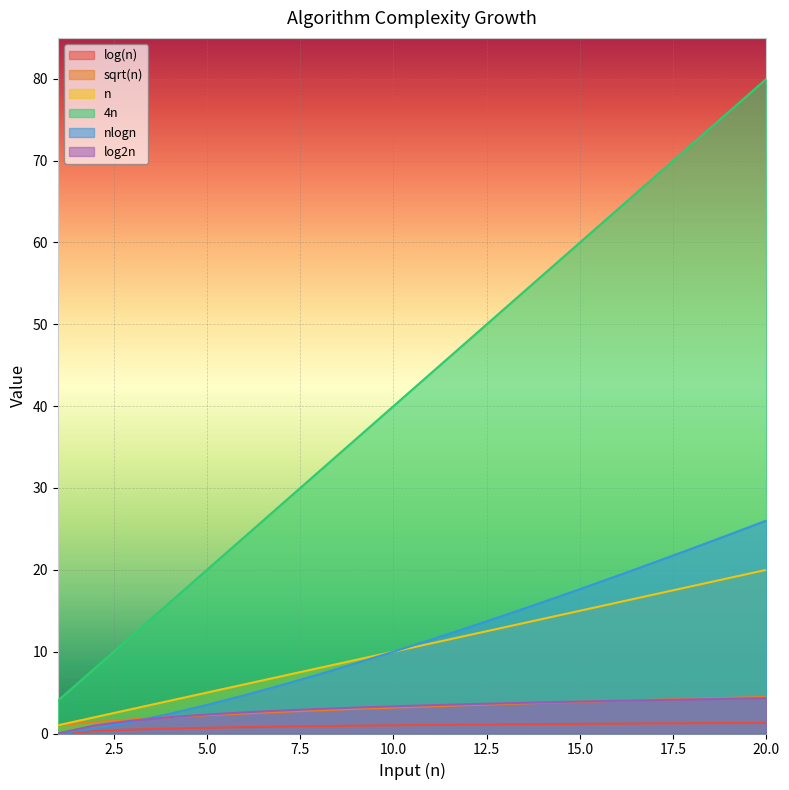

Reading left to right, transcribe all the data shown in this chart.

log(n): 0.0	0.3	0.5	0.6	0.7	0.8	0.8	0.9	1.0	1.0	1.0	1.1	1.1	1.1	1.2	1.2	1.2	1.3	1.3	1.3
sqrt(n): 1.0	1.4	1.7	2.0	2.2	2.4	2.6	2.8	3.0	3.2	3.3	3.5	3.6	3.7	3.9	4.0	4.1	4.2	4.4	4.5
n: 1.0	2.0	3.0	4.0	5.0	6.0	7.0	8.0	9.0	10.0	11.0	12.0	13.0	14.0	15.0	16.0	17.0	18.0	19.0	20.0
4n: 4.0	8.0	12.0	16.0	20.0	24.0	28.0	32.0	36.0	40.0	44.0	48.0	52.0	56.0	60.0	64.0	68.0	72.0	76.0	80.0
nlogn: 0.0	0.6	1.4	2.4	3.5	4.7	5.9	7.2	8.6	10.0	11.5	13.0	14.5	16.0	17.6	19.3	20.9	22.6	24.3	26.0
log2n: 0.0	1.0	1.6	2.0	2.3	2.6	2.8	3.0	3.2	3.3	3.5	3.6	3.7	3.8	3.9	4.0	4.1	4.2	4.2	4.3